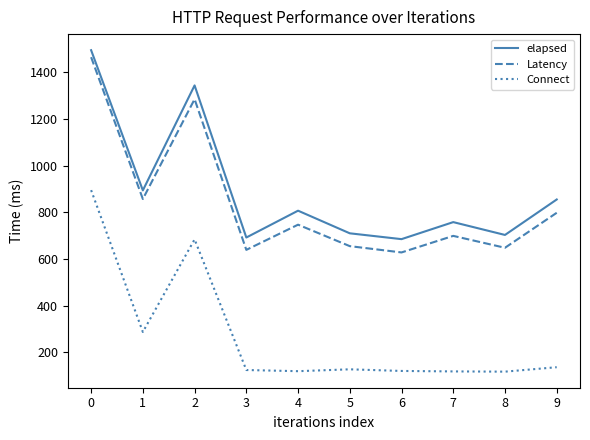

What is the average value of the elapsed series?

894